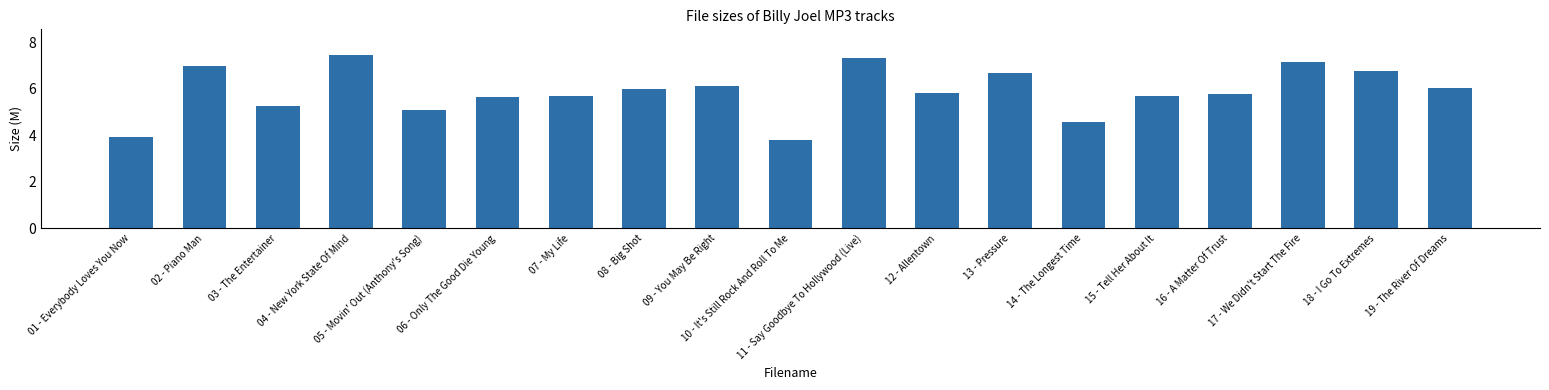

What is the smallest value displayed?

3.8